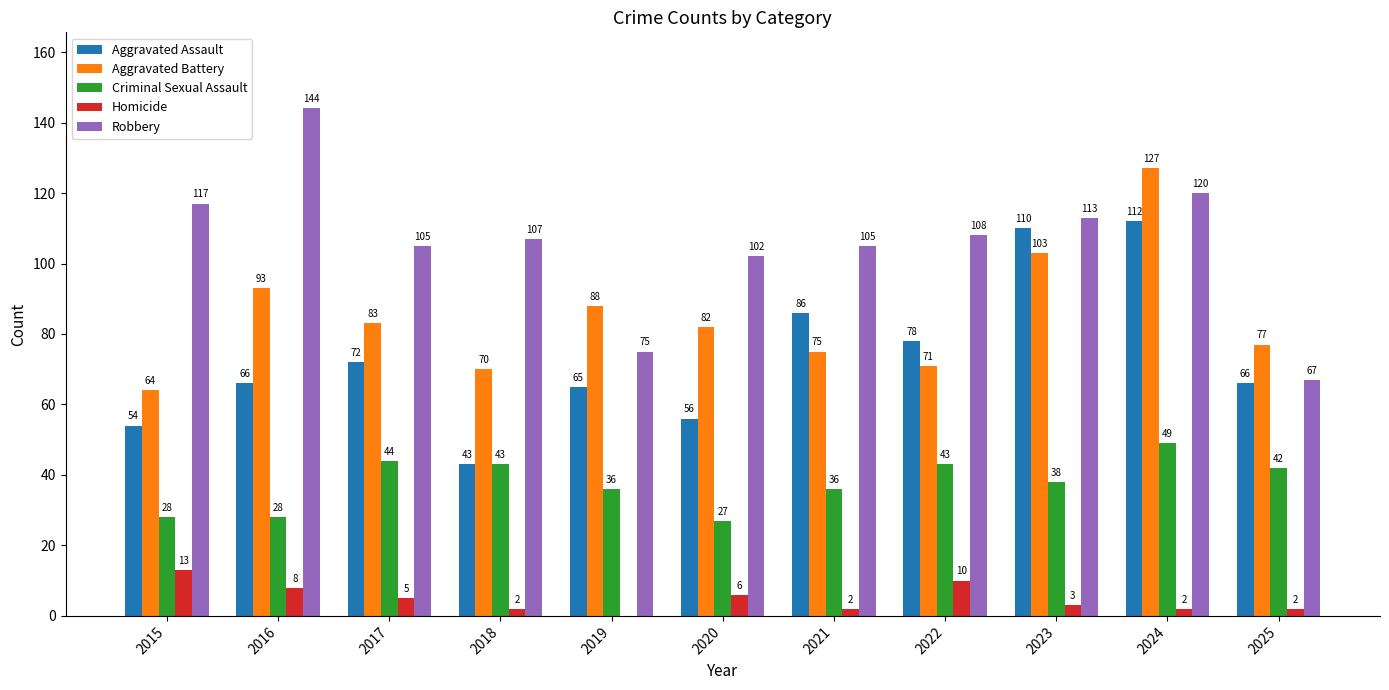

What are all the series names shown in the legend?

Aggravated Assault, Aggravated Battery, Criminal Sexual Assault, Homicide, Robbery